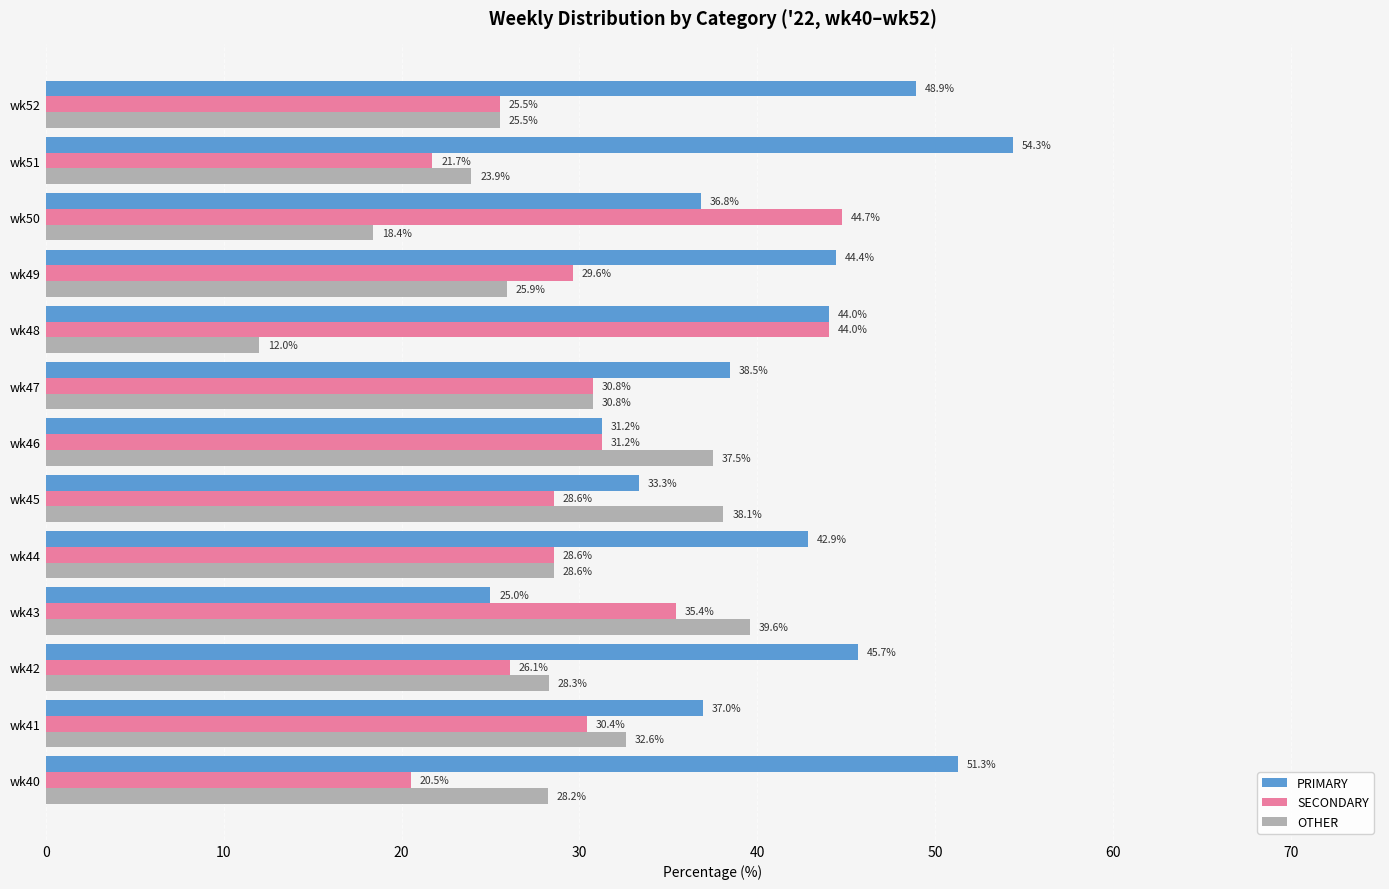

What is the difference between the highest and lowest values at wk52?

23.4